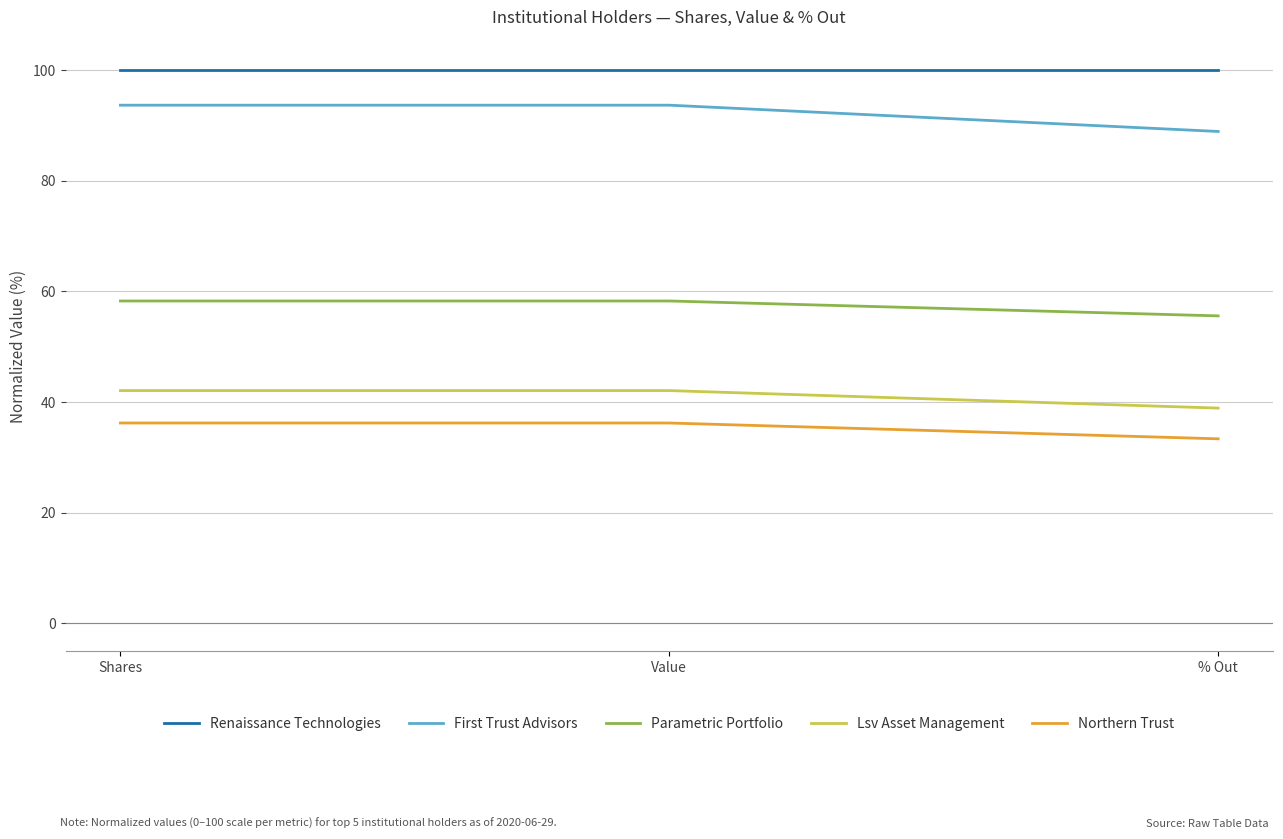

What is the difference between the highest and lowest values at % Out?

66.7